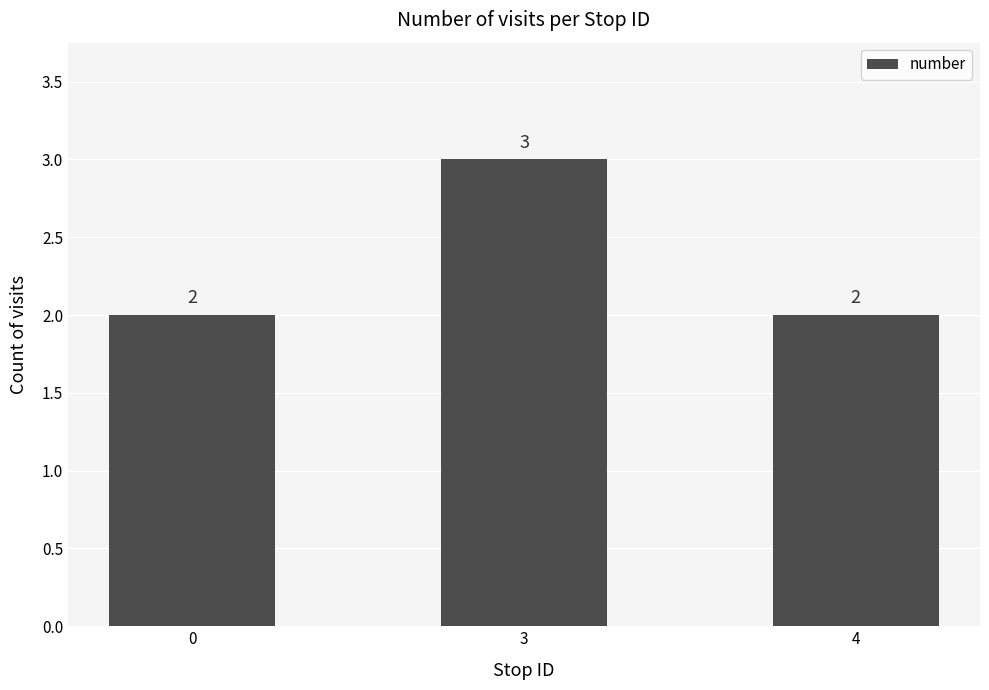

What is the approximate value at 4?

2